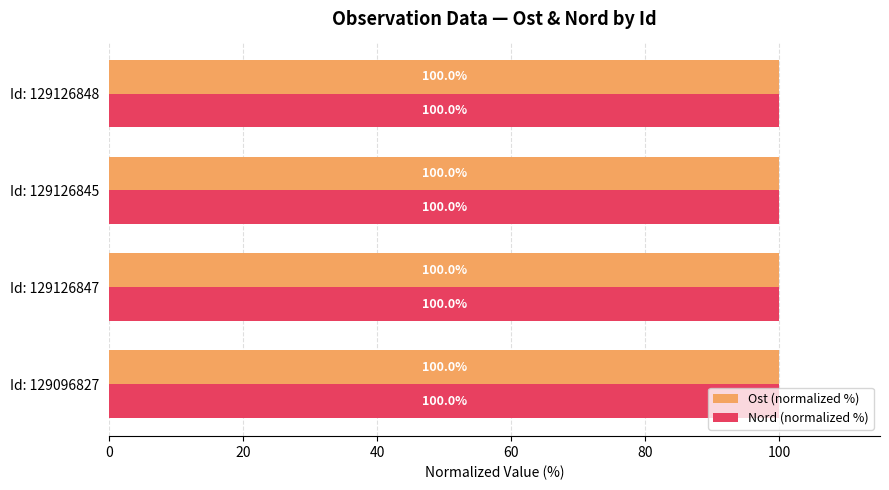

How many data points does each series have?

4